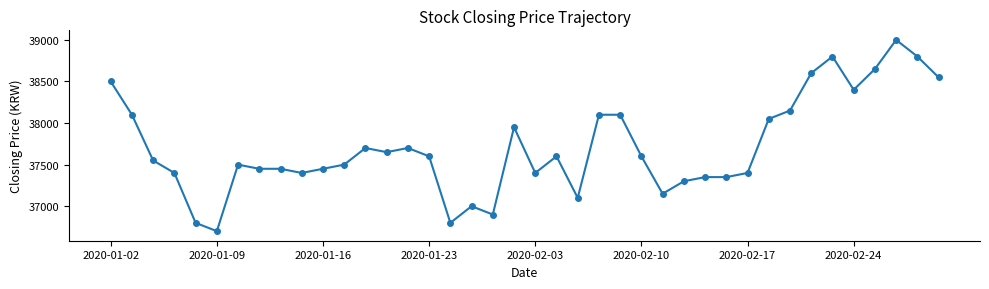

What is the value of the 33rd point from the left?

38150